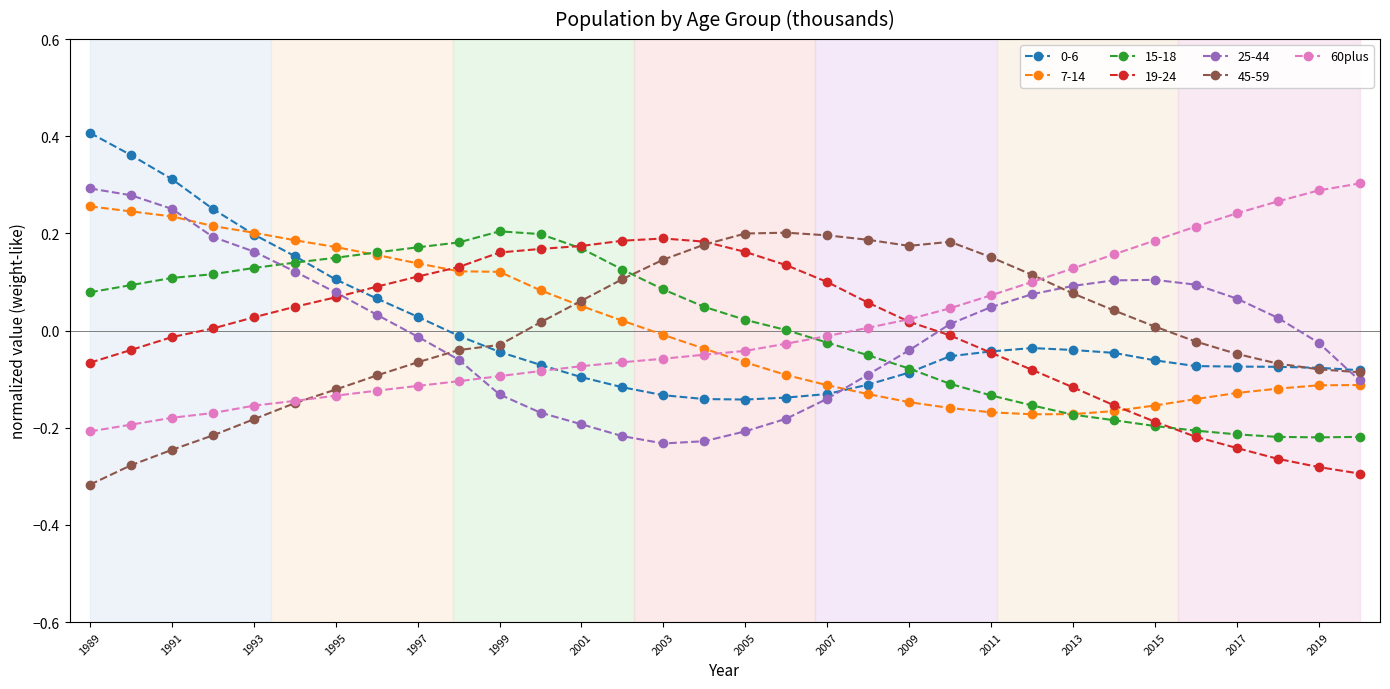

True or false: 45-59 has more than 0 points higher than both neighbors.

True